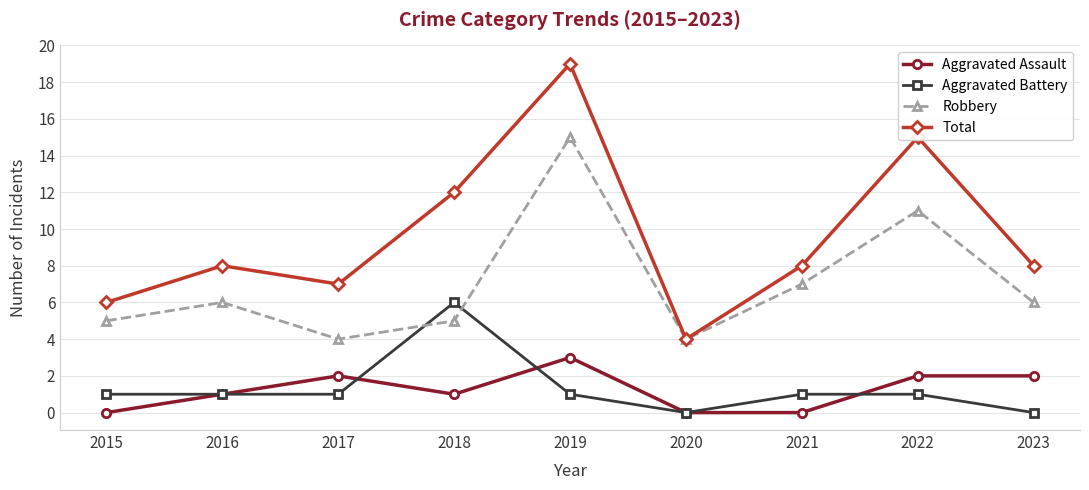

Reading left to right, list all the values displayed in this chart.

Aggravated Assault: 2015=0	2016=1	2017=2	2018=1	2019=3	2020=0	2021=0	2022=2	2023=2
Aggravated Battery: 2015=1	2016=1	2017=1	2018=6	2019=1	2020=0	2021=1	2022=1	2023=0
Robbery: 2015=5	2016=6	2017=4	2018=5	2019=15	2020=4	2021=7	2022=11	2023=6
Total: 2015=6	2016=8	2017=7	2018=12	2019=19	2020=4	2021=8	2022=15	2023=8